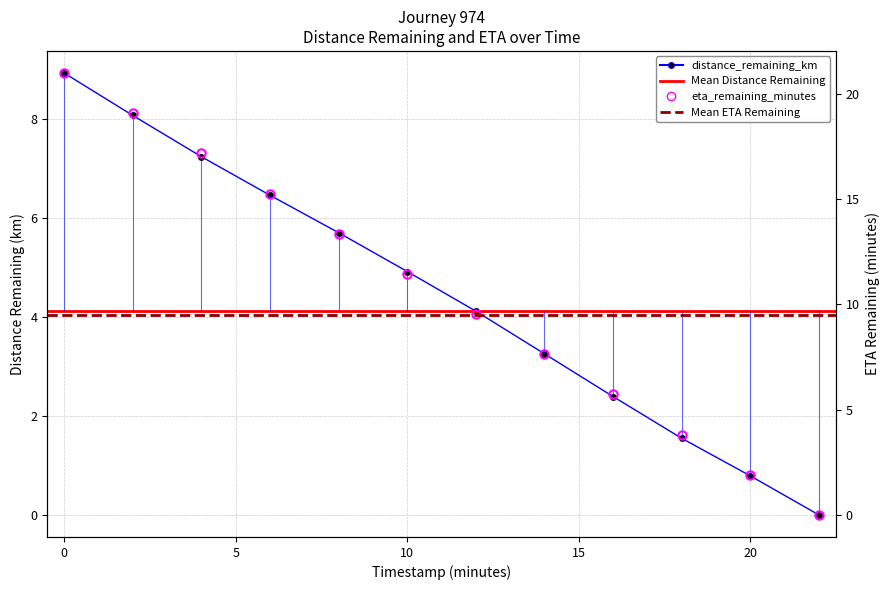

How many values in distance_remaining_km are above zero?

11